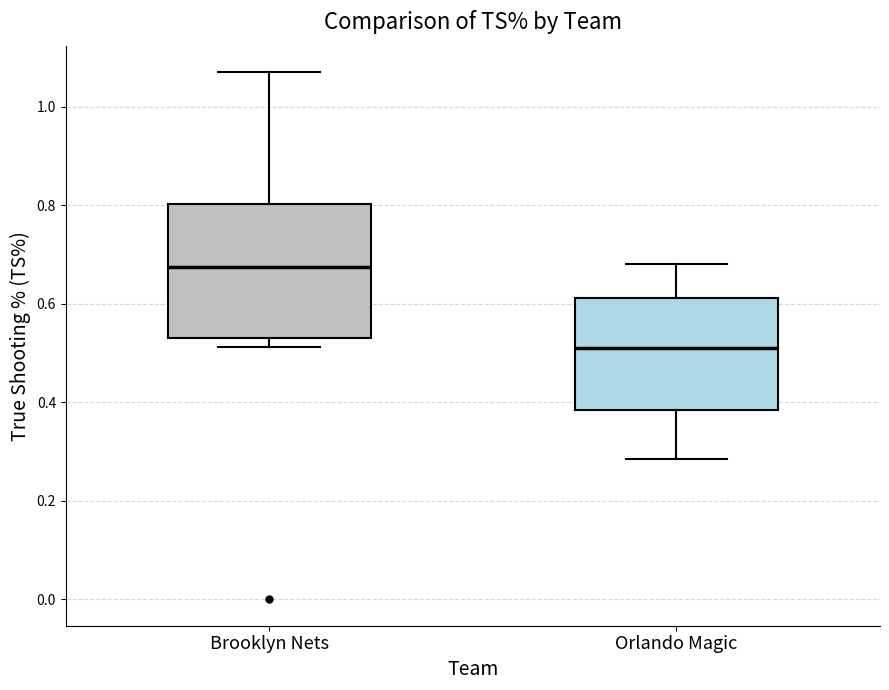

Where is the lower edge of the box for Orlando Magic on the y-axis? The values are not printed on the chart, so give them approximately, as read against the axis.

0.38